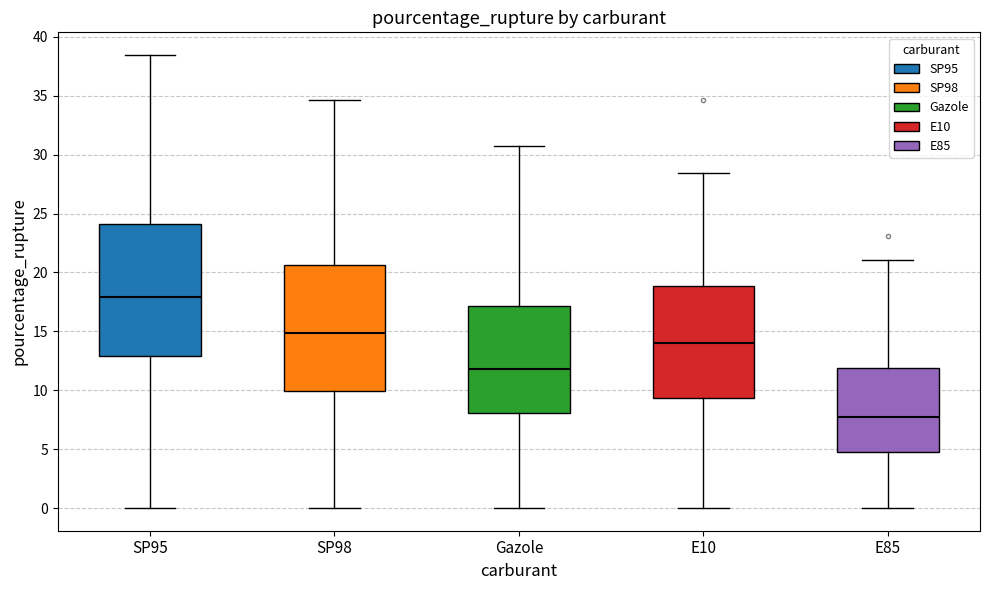

Reading left to right, transcribe this box plot: for each box, give where its median line is, the range the box spans, and where its two whiskers end, as read against the y-axis. The values are not printed on the chart, so give them approximately, as read against the axis.

SP95: median 18.0, box 13.0 to 24.0, whiskers 0.0 to 38.5
SP98: median 15.0, box 10.0 to 20.5, whiskers 0.0 to 34.5
Gazole: median 12.0, box 8.0 to 17.0, whiskers 0.0 to 31.0
E10: median 14.0, box 9.5 to 19.0, whiskers 0.0 to 28.5
E85: median 7.5, box 4.5 to 12.0, whiskers 0.0 to 21.0